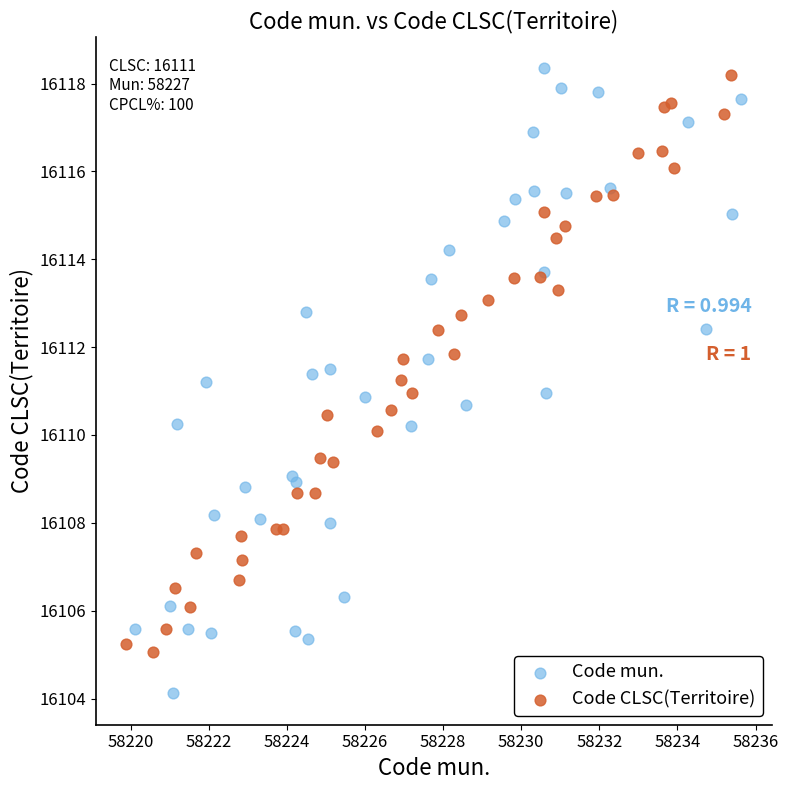

Which series contains the lowest Y value?

Code mun.